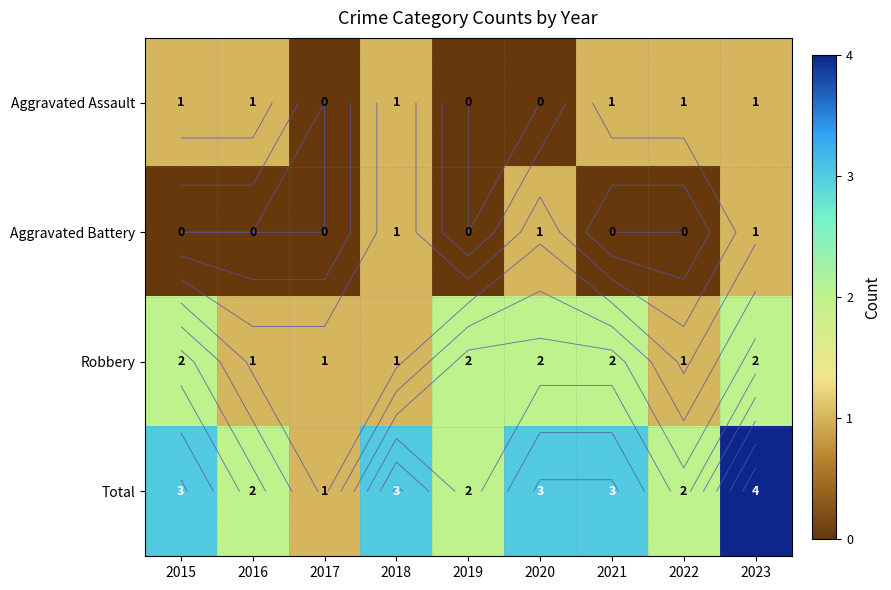

What is the sum of the Robbery values at 2020 and 2022?

3